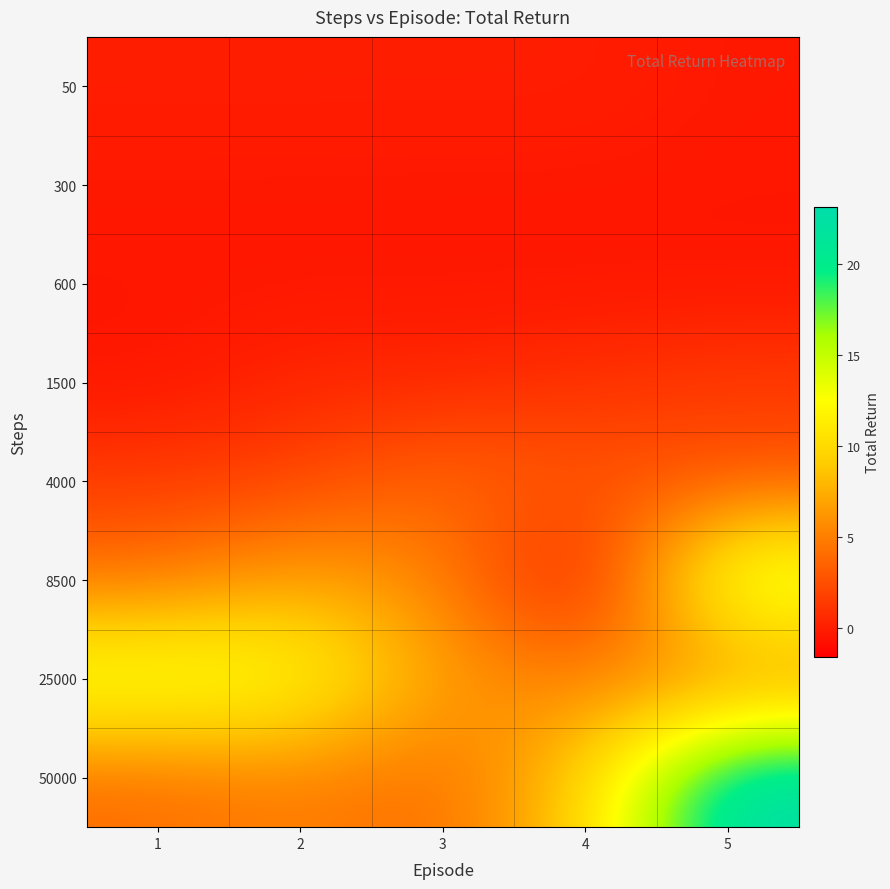

Which category has the lowest value across all series?

4